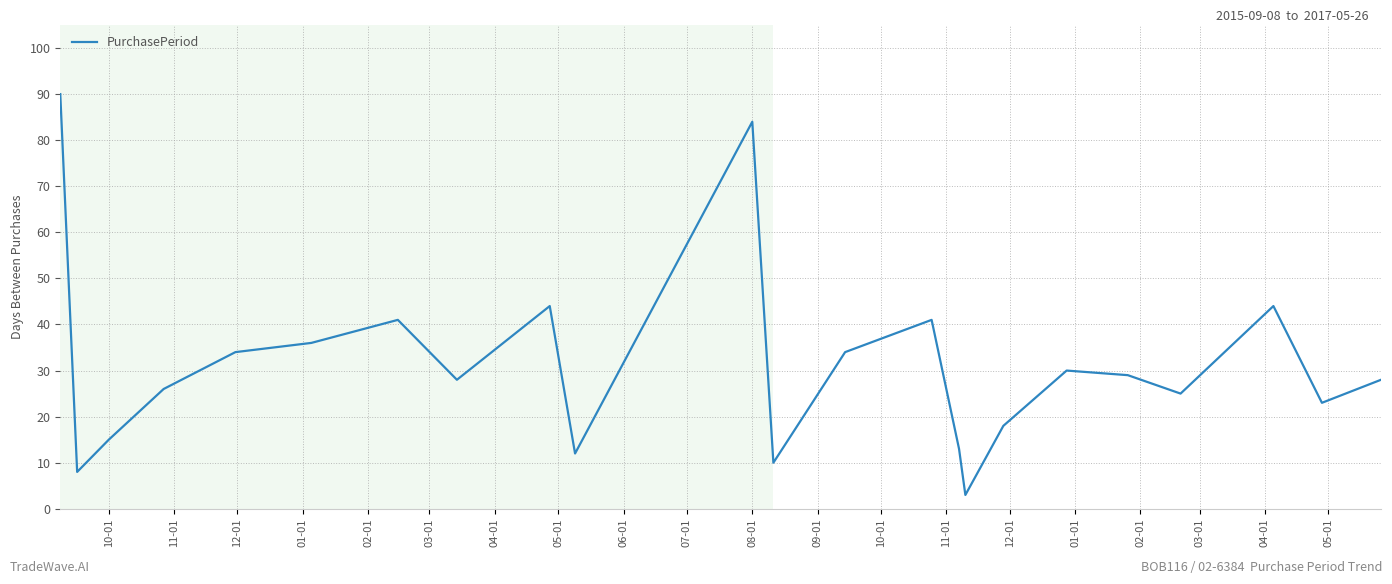

What is the greatest value displayed?

90